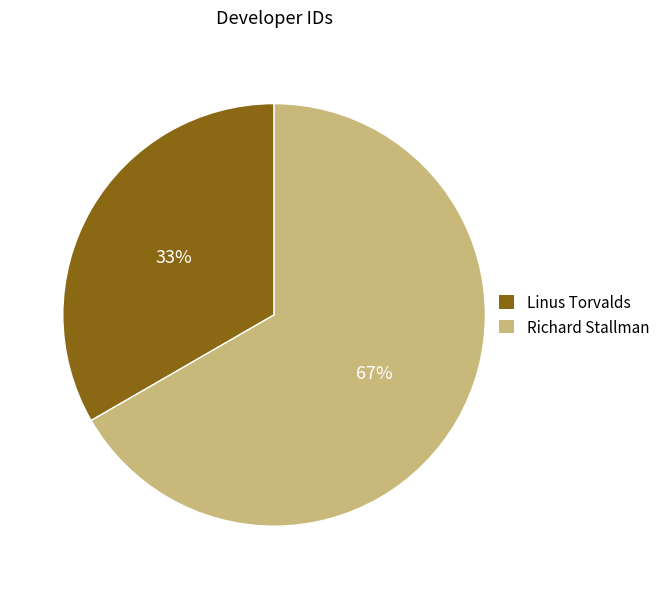

To the nearest percent, what portion does Richard Stallman represent?

67%